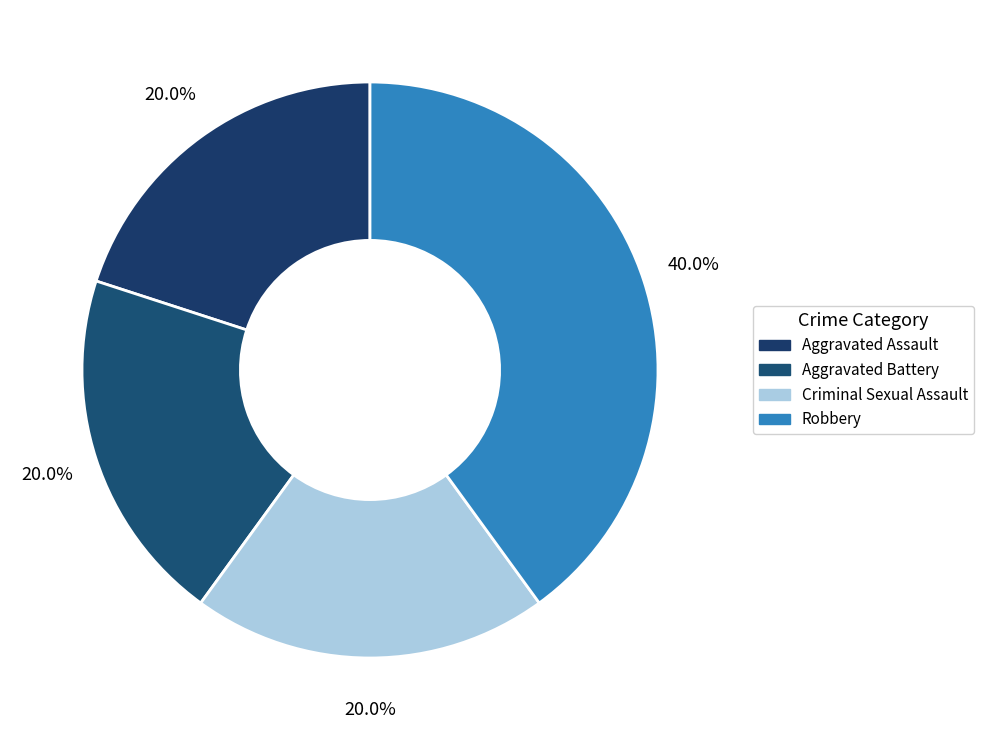

What is the largest slice in the pie chart?

Robbery